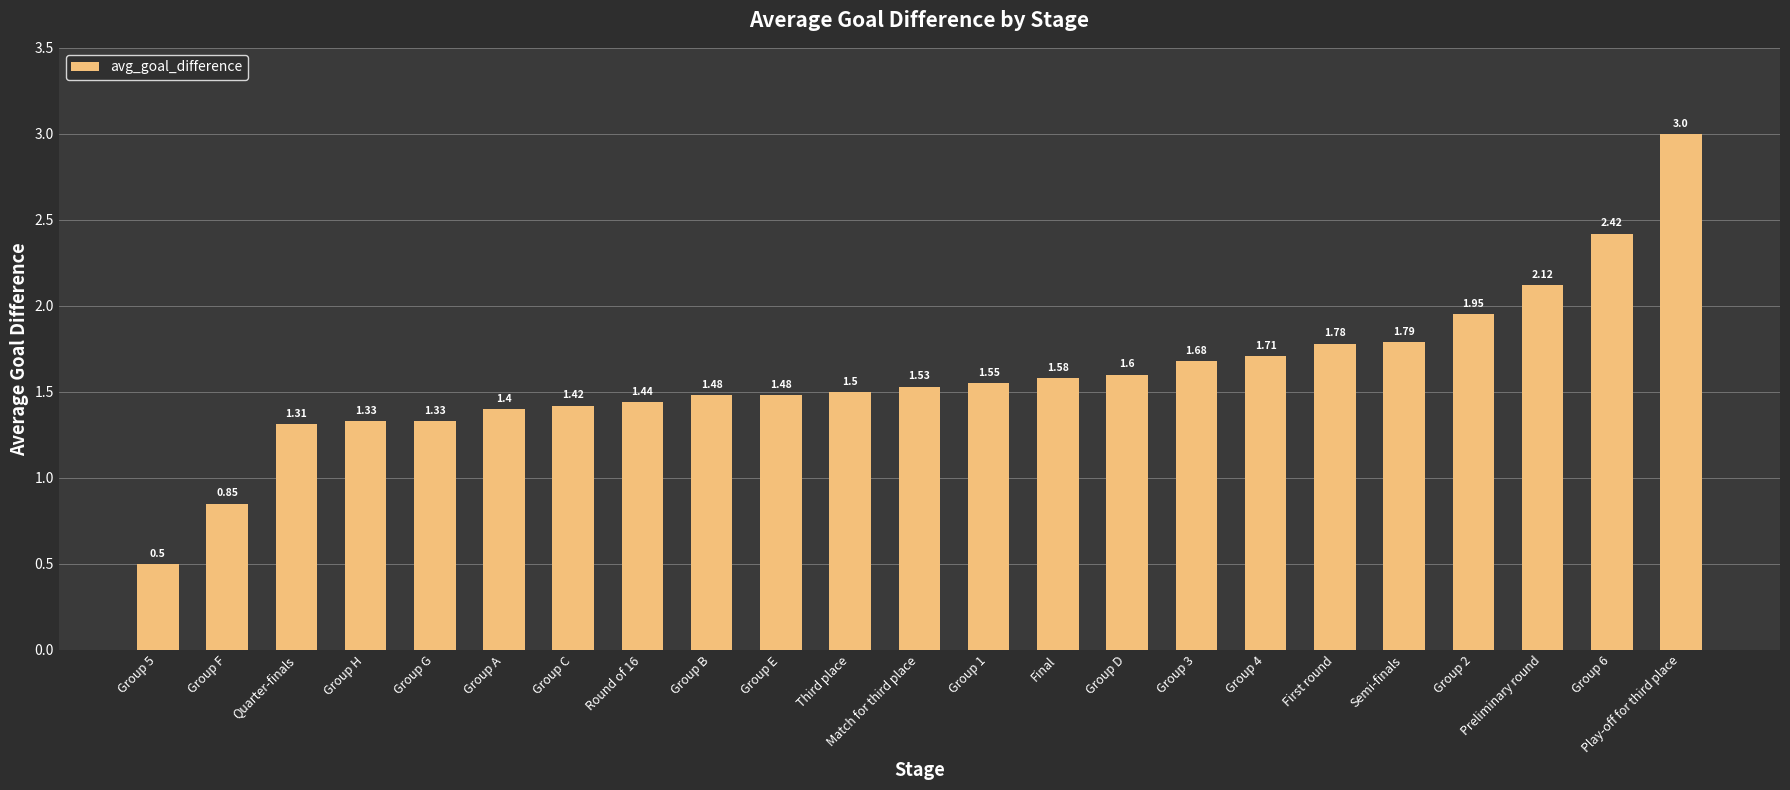

What is the value of the 8th bar from the left?

1.4